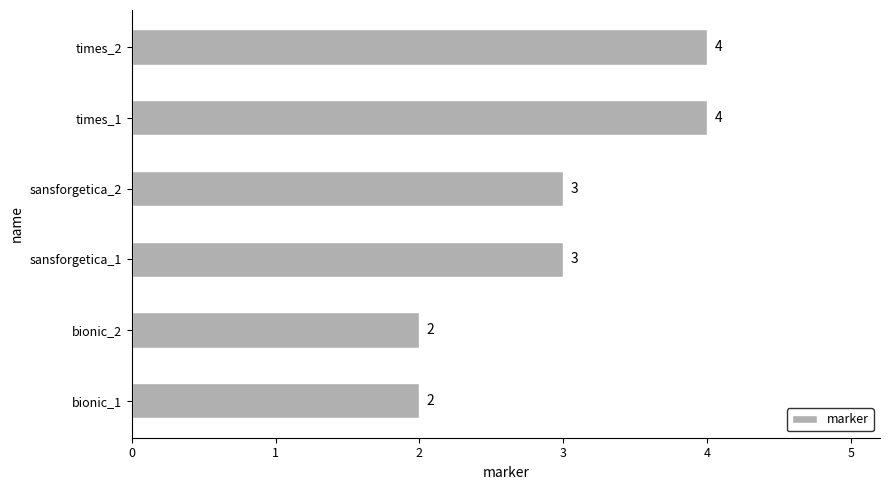

How many values are below 3?

2